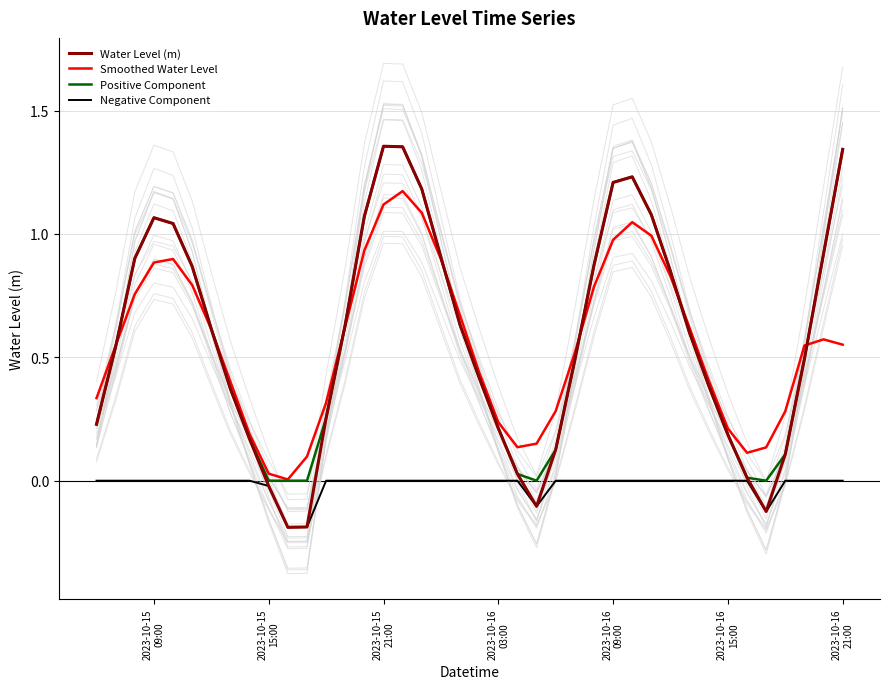

How many data points in Positive Component are above 0?

35